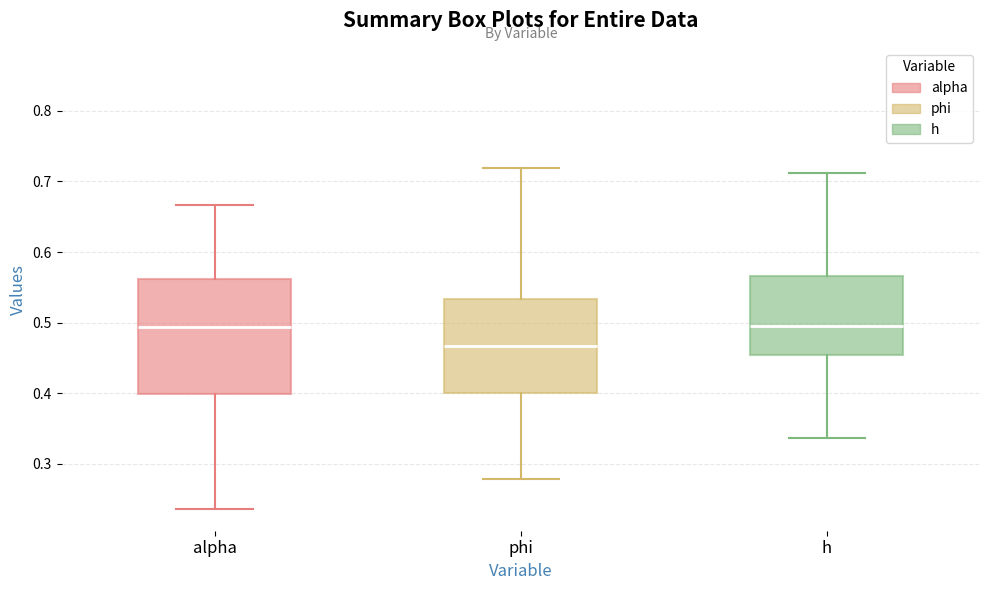

Where does the median line of the box for h sit on the y-axis? The values are not printed on the chart, so give them approximately, as read against the axis.

0.50